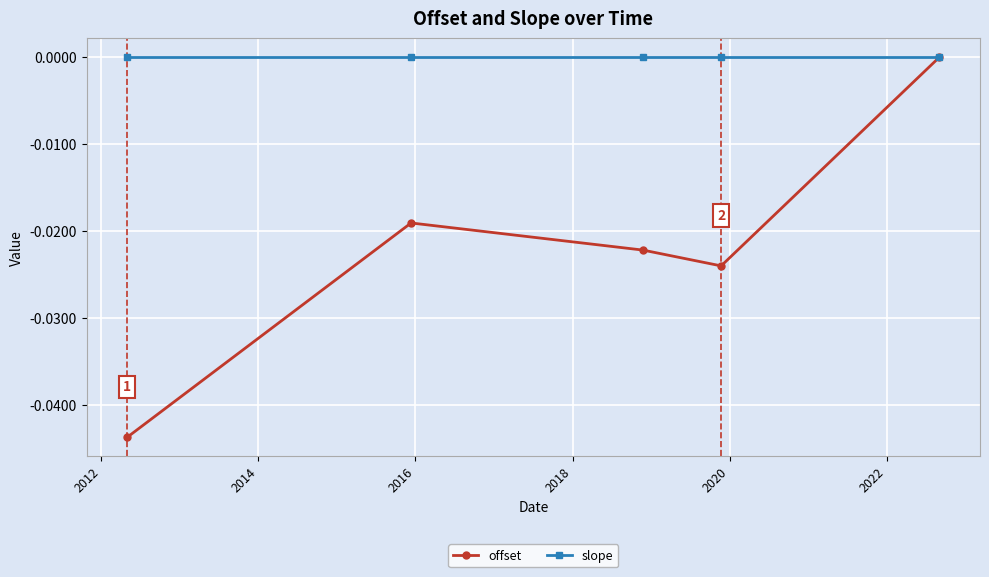

Which series has the widest spread of values?

offset